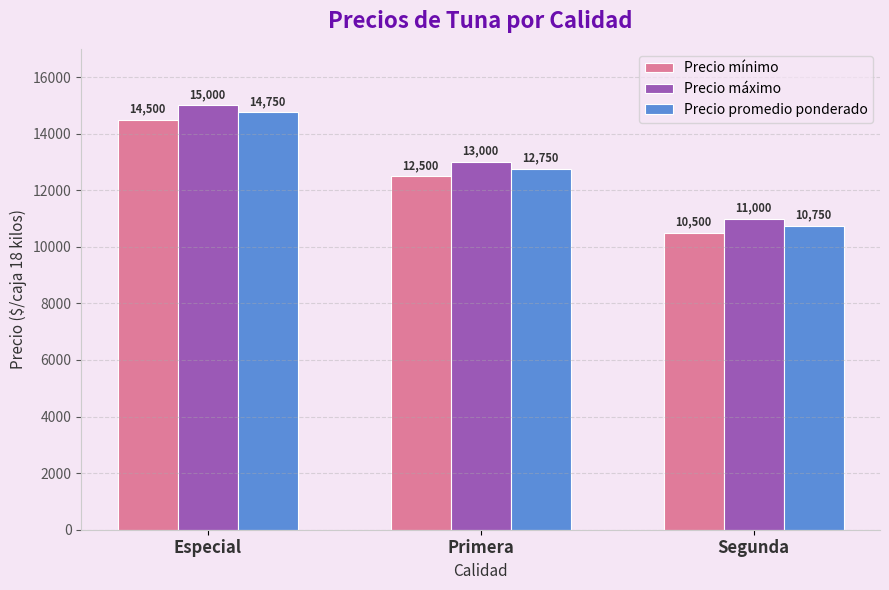

At which label does Precio mínimo first exceed 12500?

Especial